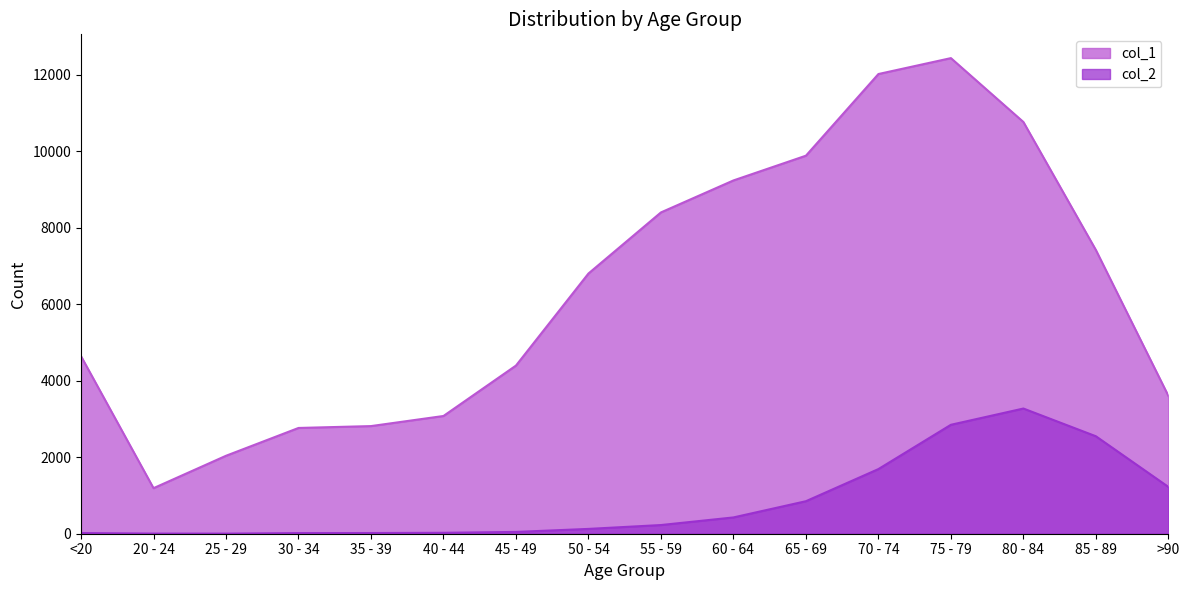

What is the total value across all series at 60 - 64?

9662